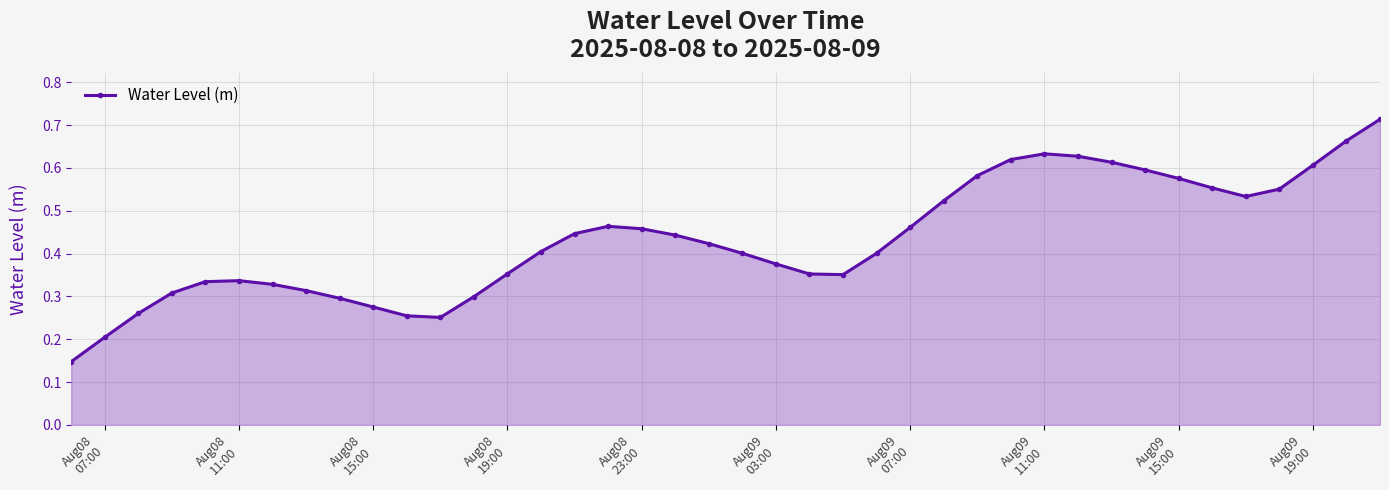

How many values are between 0 and 1?

40